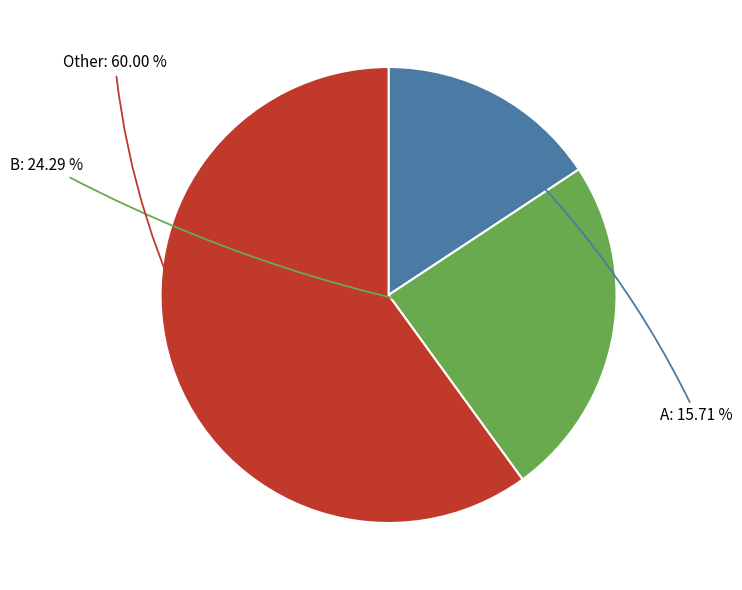

Does any single category account for the majority?

Yes